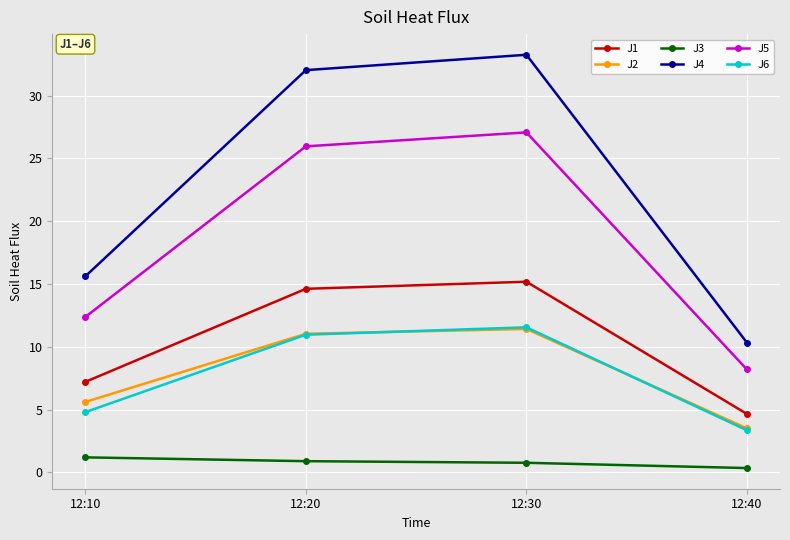

What is the difference between the highest and lowest values at 12:20?

31.1